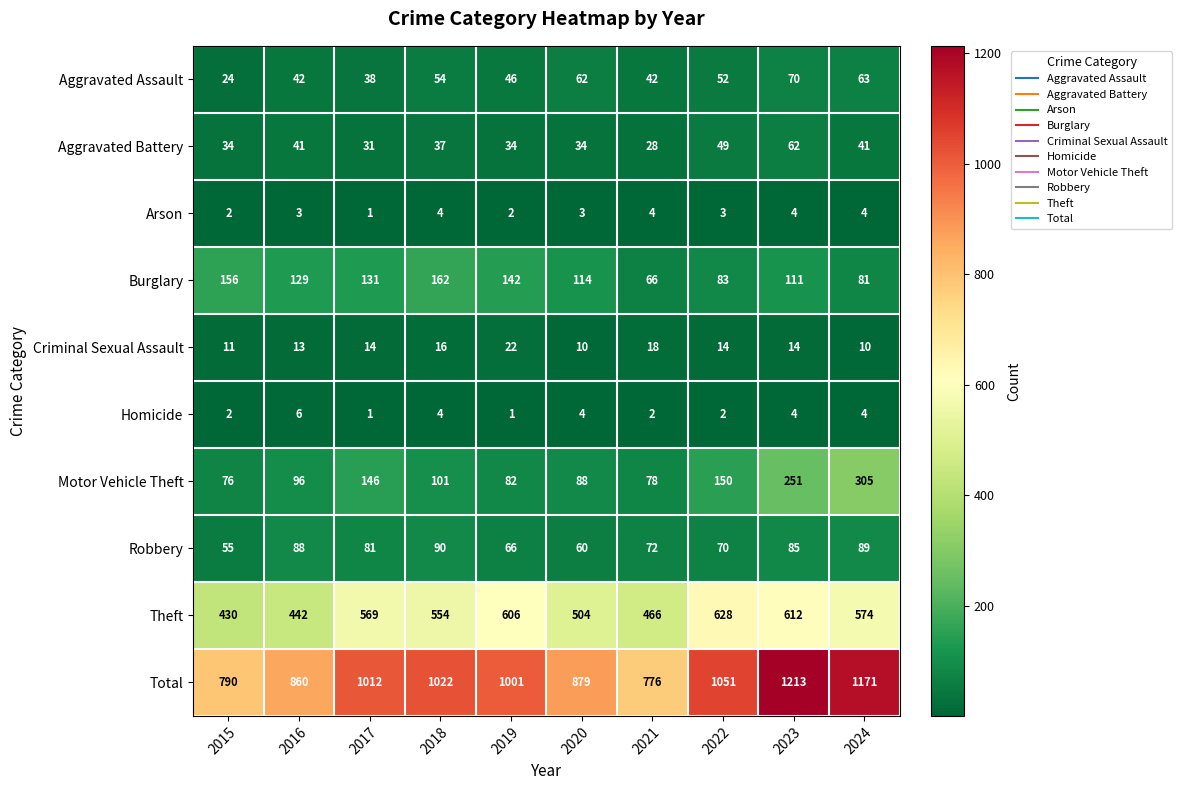

Which series changed the most between 2016 and 2019?

Theft